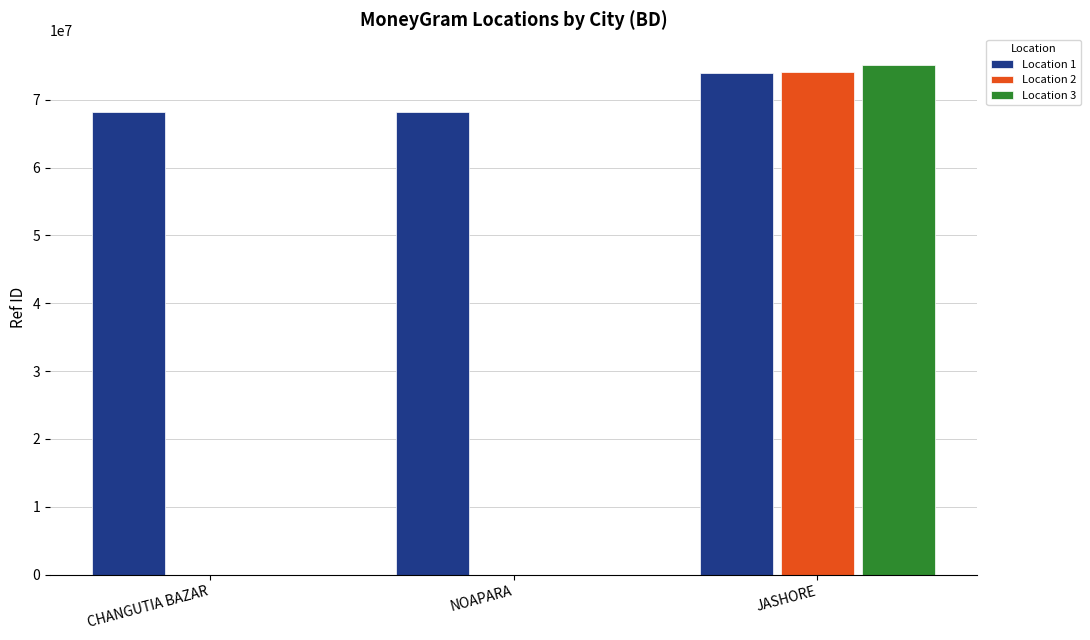

What is the sum of all Location 1 values?

210325592